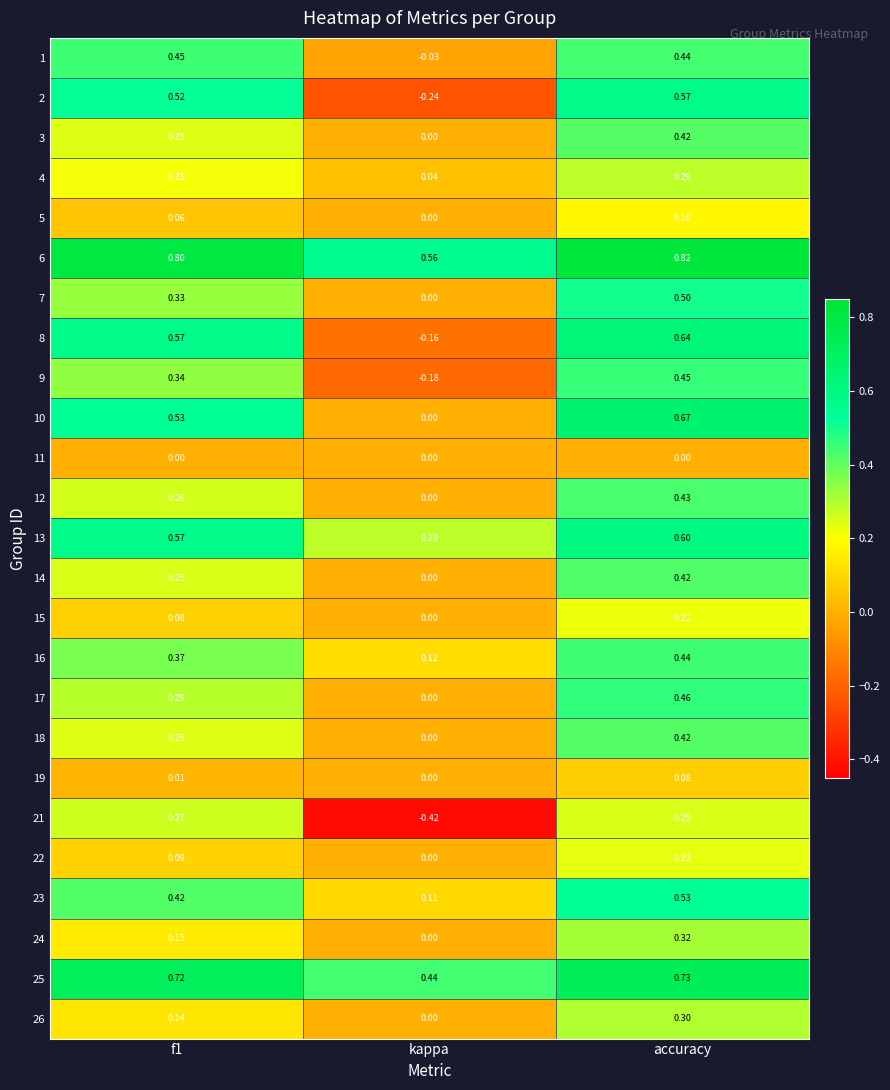

At which label is 4 closest to 0?

kappa